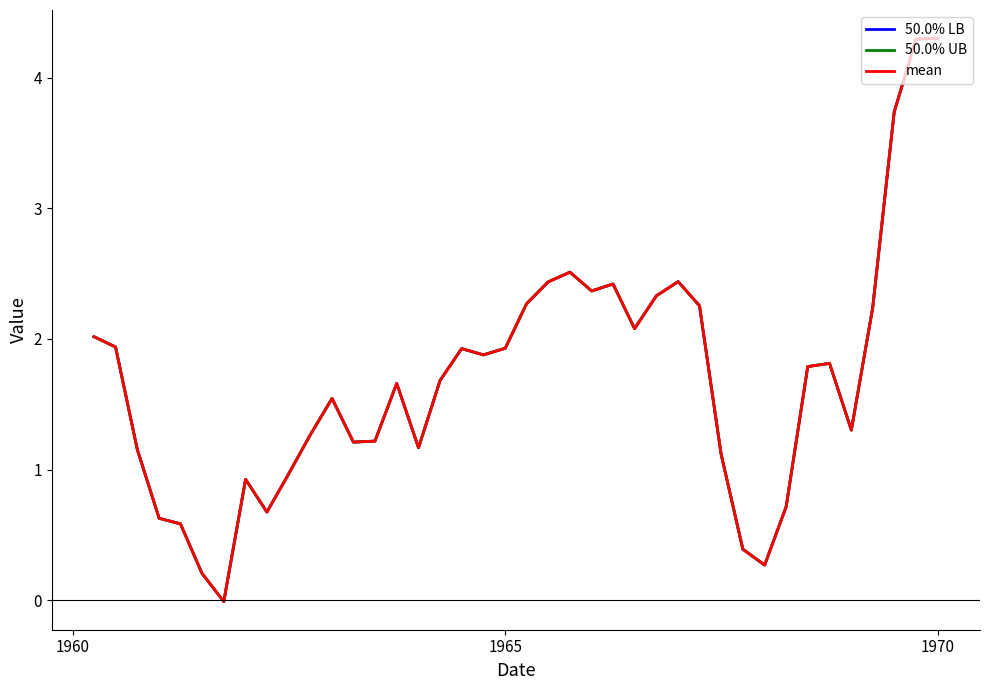

Reading left to right, list all the values displayed in this chart.

50.0% LB: 2.0	1.9	1.2	0.6	0.6	0.2	-0.0	0.9	0.7	1.0	1.3	1.5	1.2	1.2	1.7	1.2	1.7	1.9	1.9	1.9	2.3	2.4	2.5	2.4	2.4	2.1	2.3	2.4	2.3	1.1	0.4	0.3	0.7	1.8	1.8	1.3	2.2	3.7	4.3	4.3
50.0% UB: 2.0	1.9	1.2	0.6	0.6	0.2	-0.0	0.9	0.7	1.0	1.3	1.5	1.2	1.2	1.7	1.2	1.7	1.9	1.9	1.9	2.3	2.4	2.5	2.4	2.4	2.1	2.3	2.4	2.3	1.1	0.4	0.3	0.7	1.8	1.8	1.3	2.2	3.7	4.3	4.3
mean: 2.0	1.9	1.2	0.6	0.6	0.2	-0.0	0.9	0.7	1.0	1.3	1.5	1.2	1.2	1.7	1.2	1.7	1.9	1.9	1.9	2.3	2.4	2.5	2.4	2.4	2.1	2.3	2.4	2.3	1.1	0.4	0.3	0.7	1.8	1.8	1.3	2.2	3.7	4.3	4.3